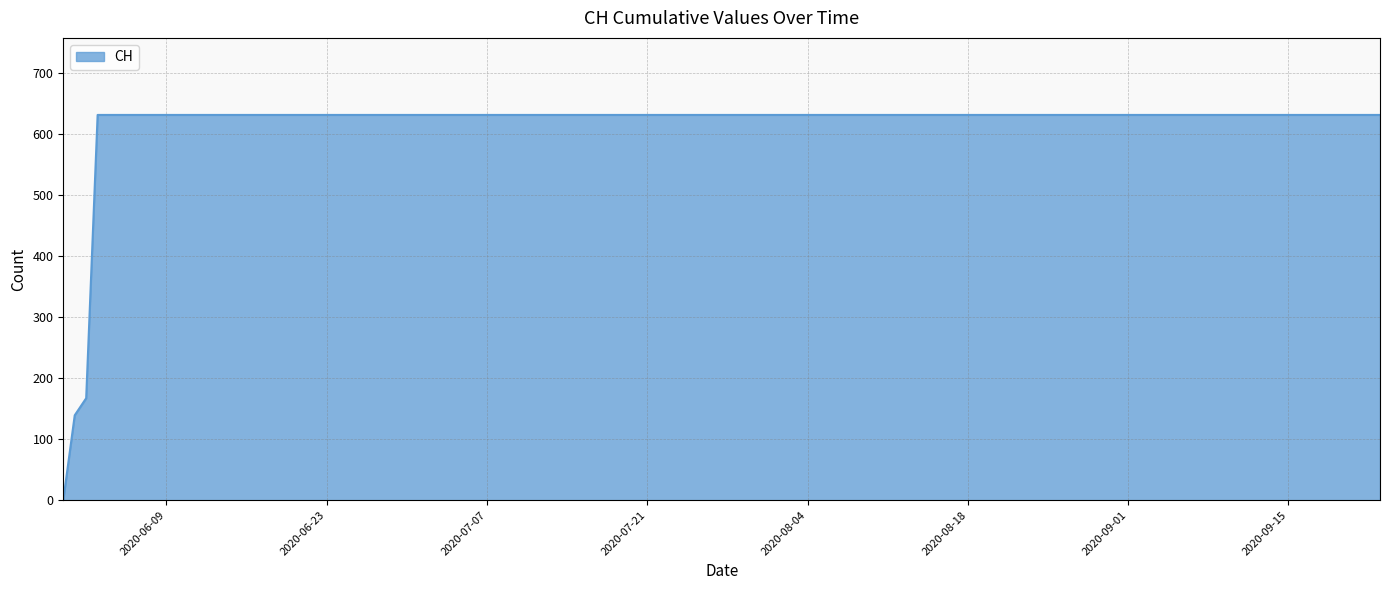

What is the maximum value shown in the chart?

631